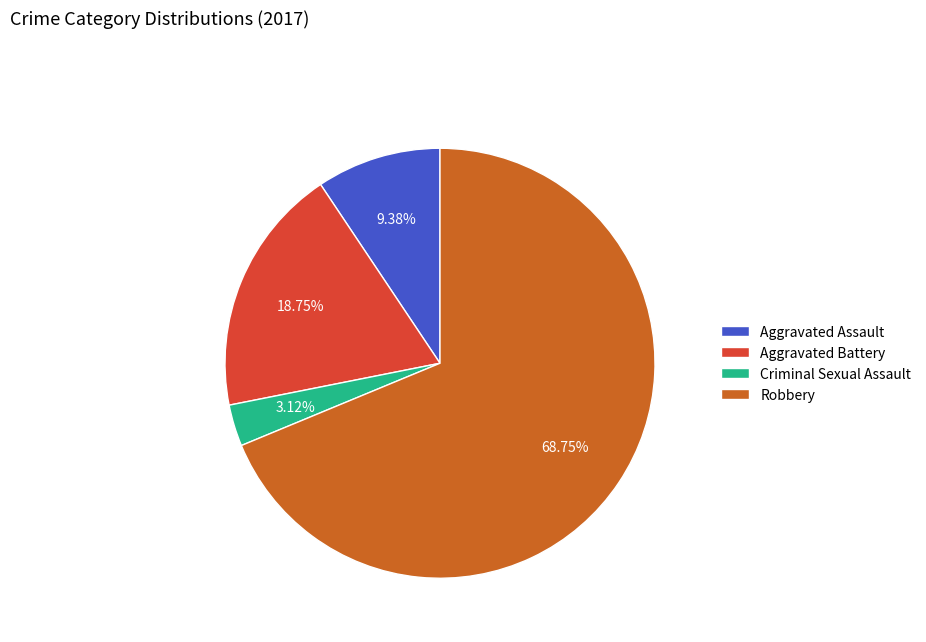

Does Robbery account for over 50% of the chart?

Yes